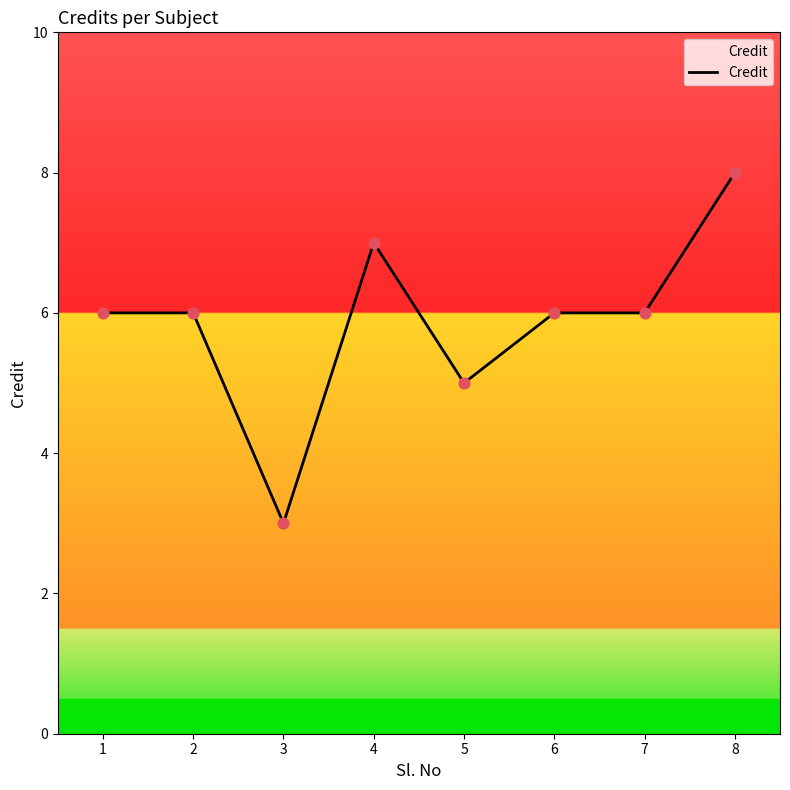

What is the change in value from 3 to 7?

+3